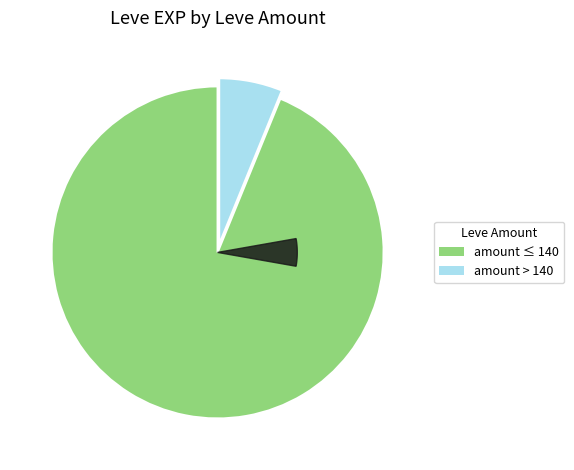

Is it true that 170 is 12% of the pie?

False